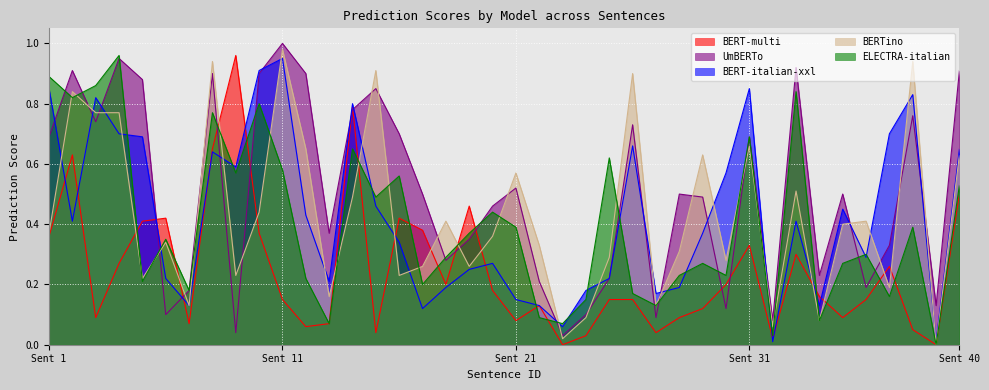

The value of BERT-italian-xxl at 38 is 0.6. True or false?

False